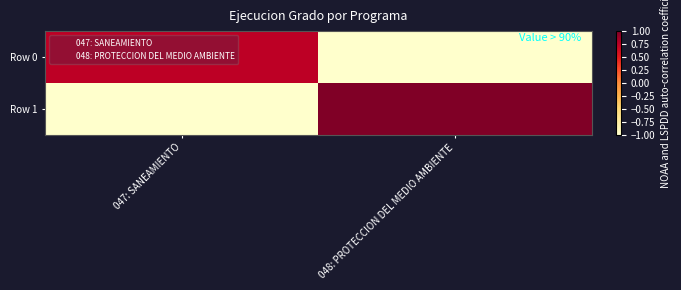

Which series has the largest range (max minus min)?

Row 1